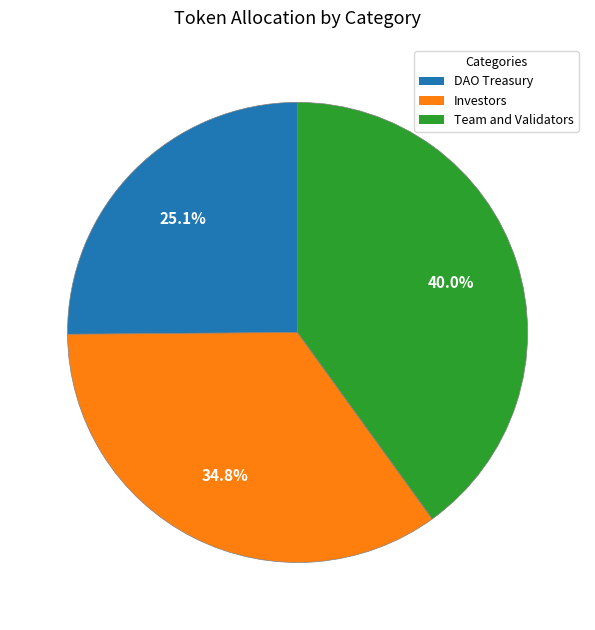

To the nearest percent, what percentage of the pie is Team and Validators?

40%